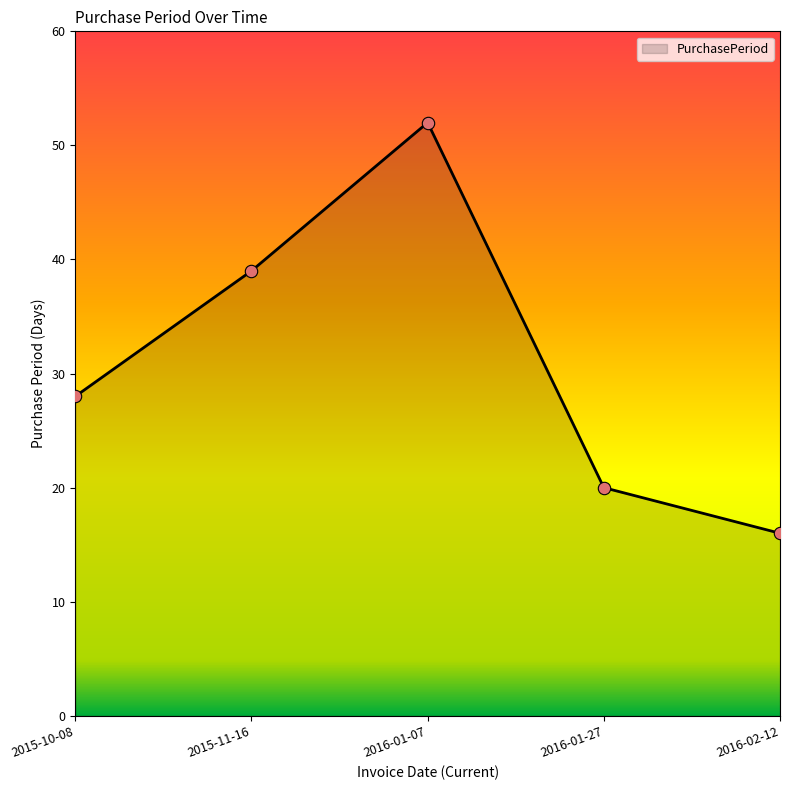

Which has a higher value, 2015-11-16 or 2016-01-27?

2015-11-16